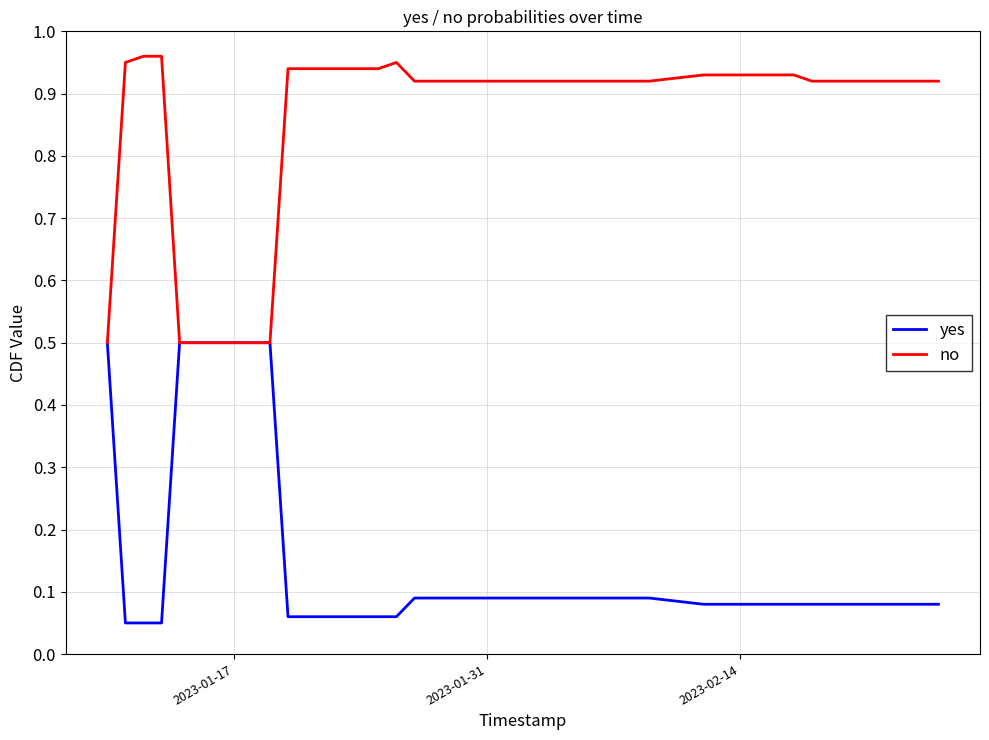

Which series has the largest total across all categories?

no